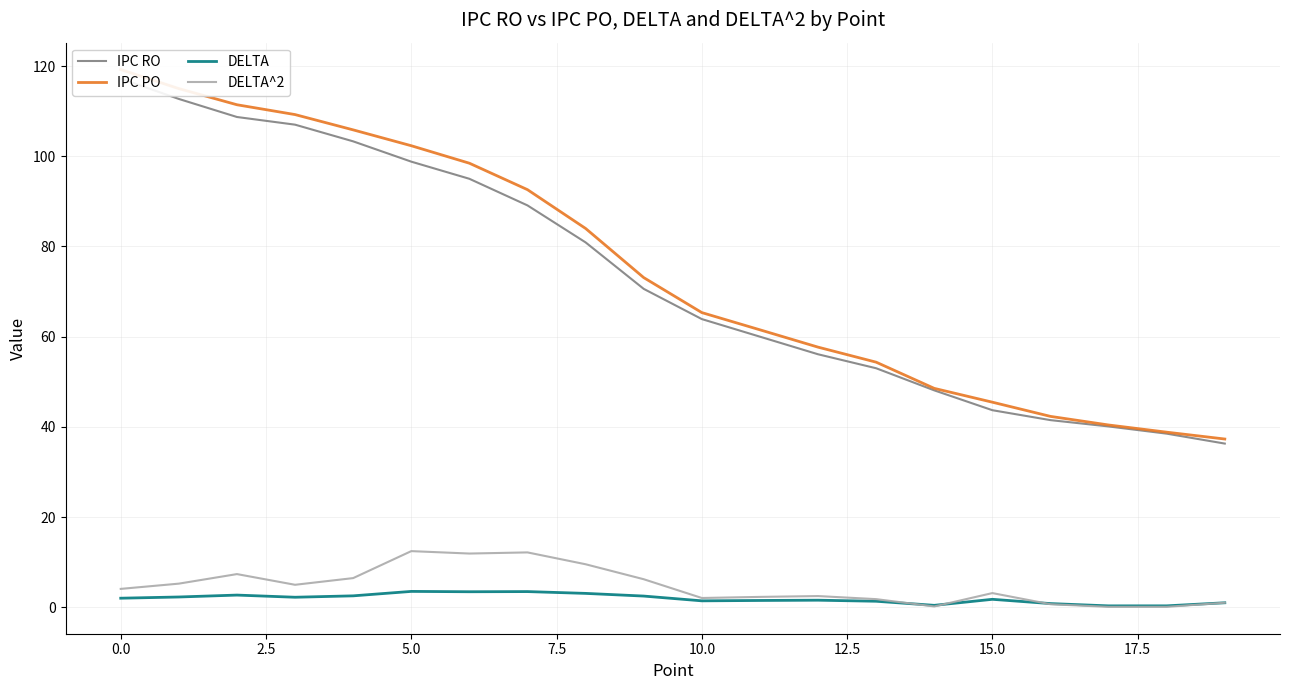

The value of DELTA at 13 is 1.1. True or false?

False